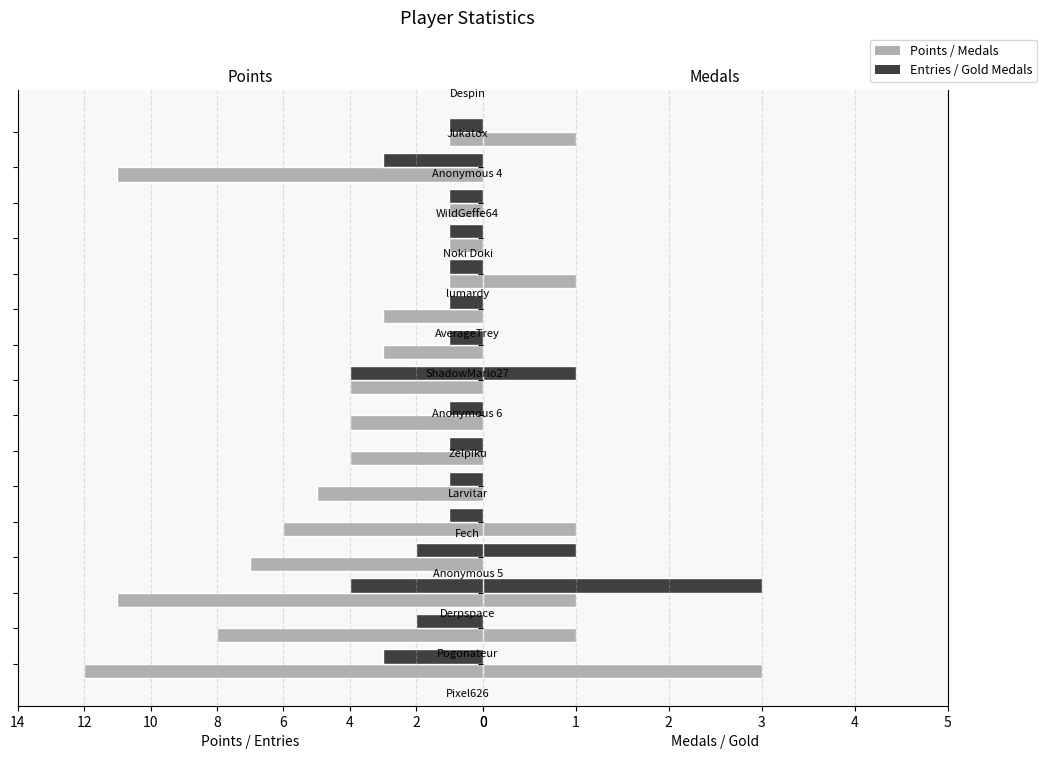

How many data points in Medals are above 0?

6